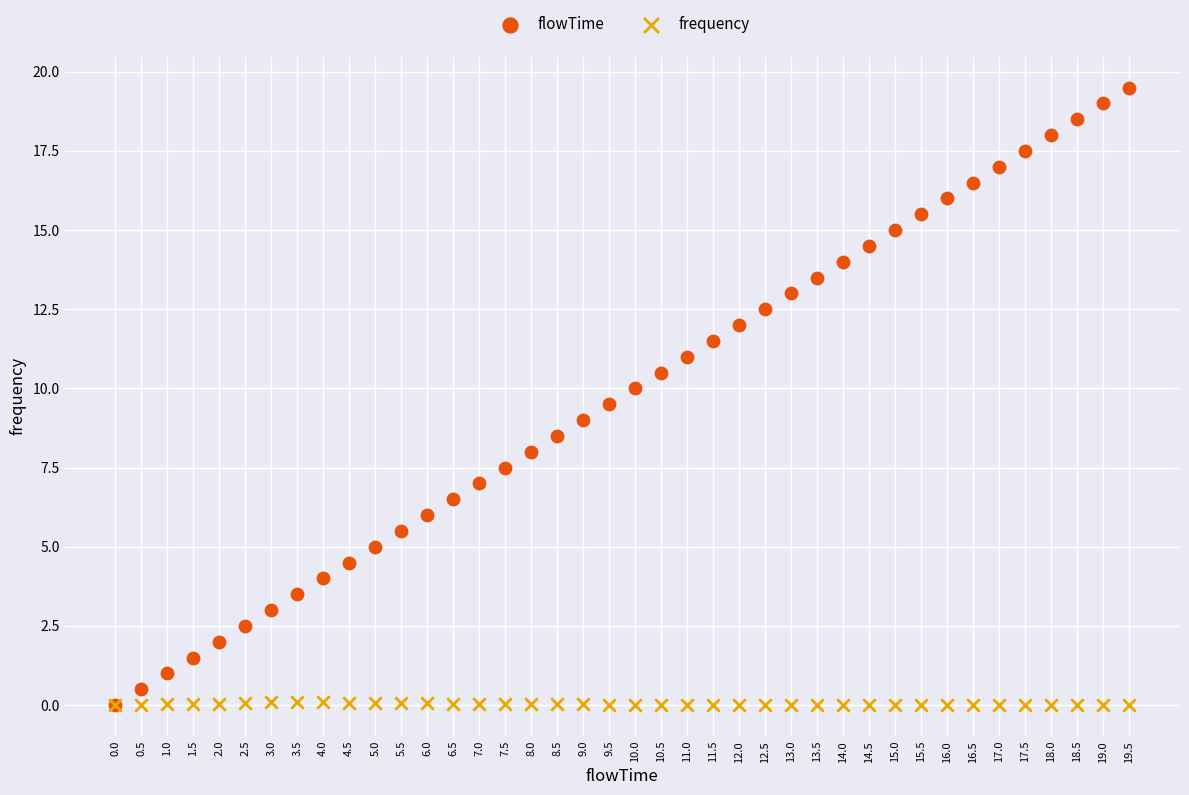

What are all the series names shown in the legend?

flowTime, frequency